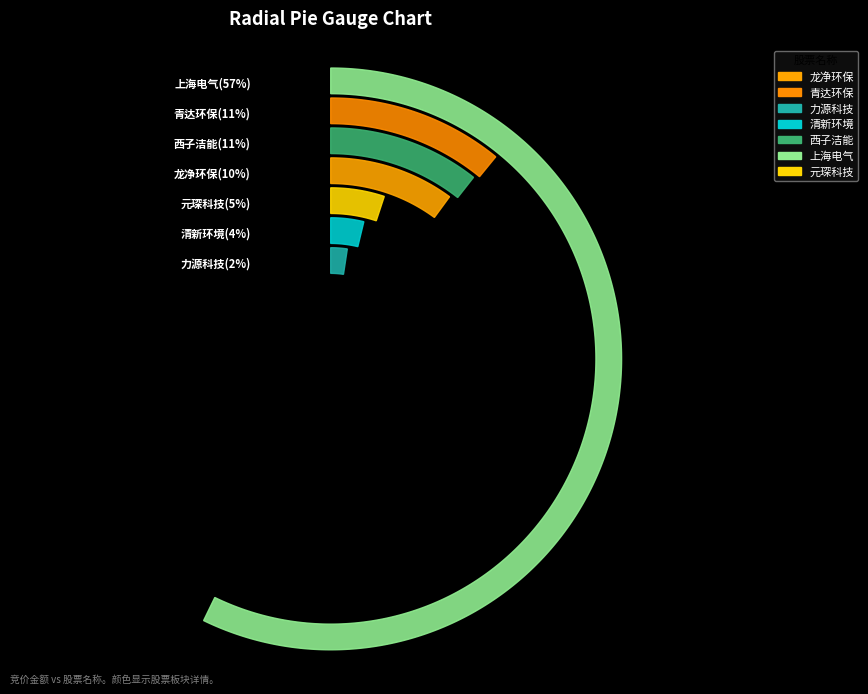

How many slices are in this pie chart?

7